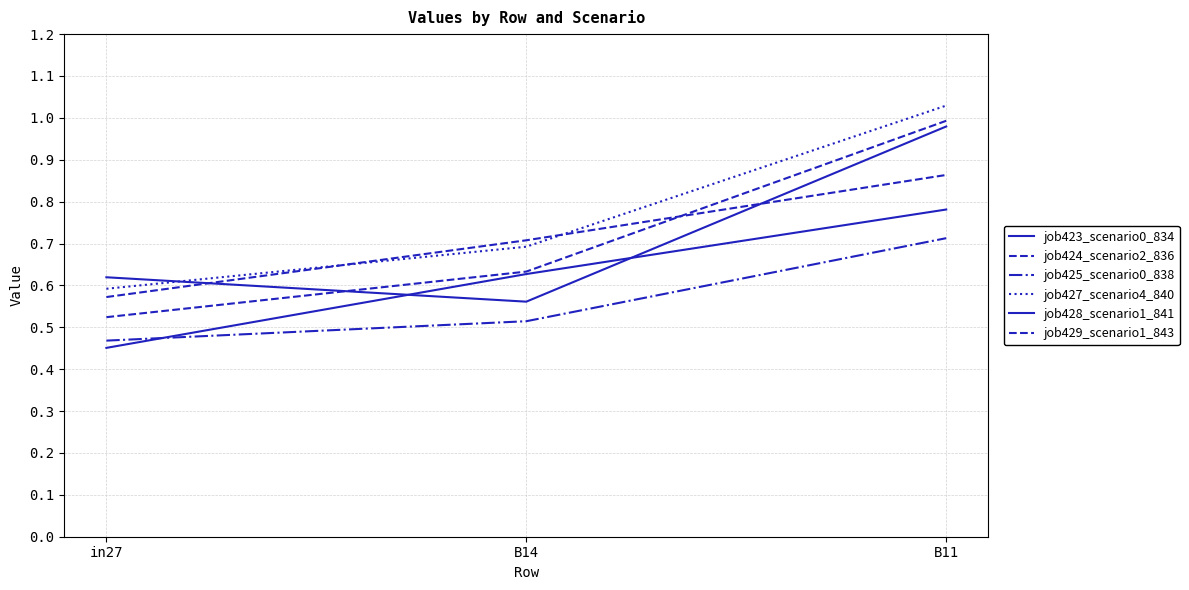

At which category is the sum across all series the highest?

B11